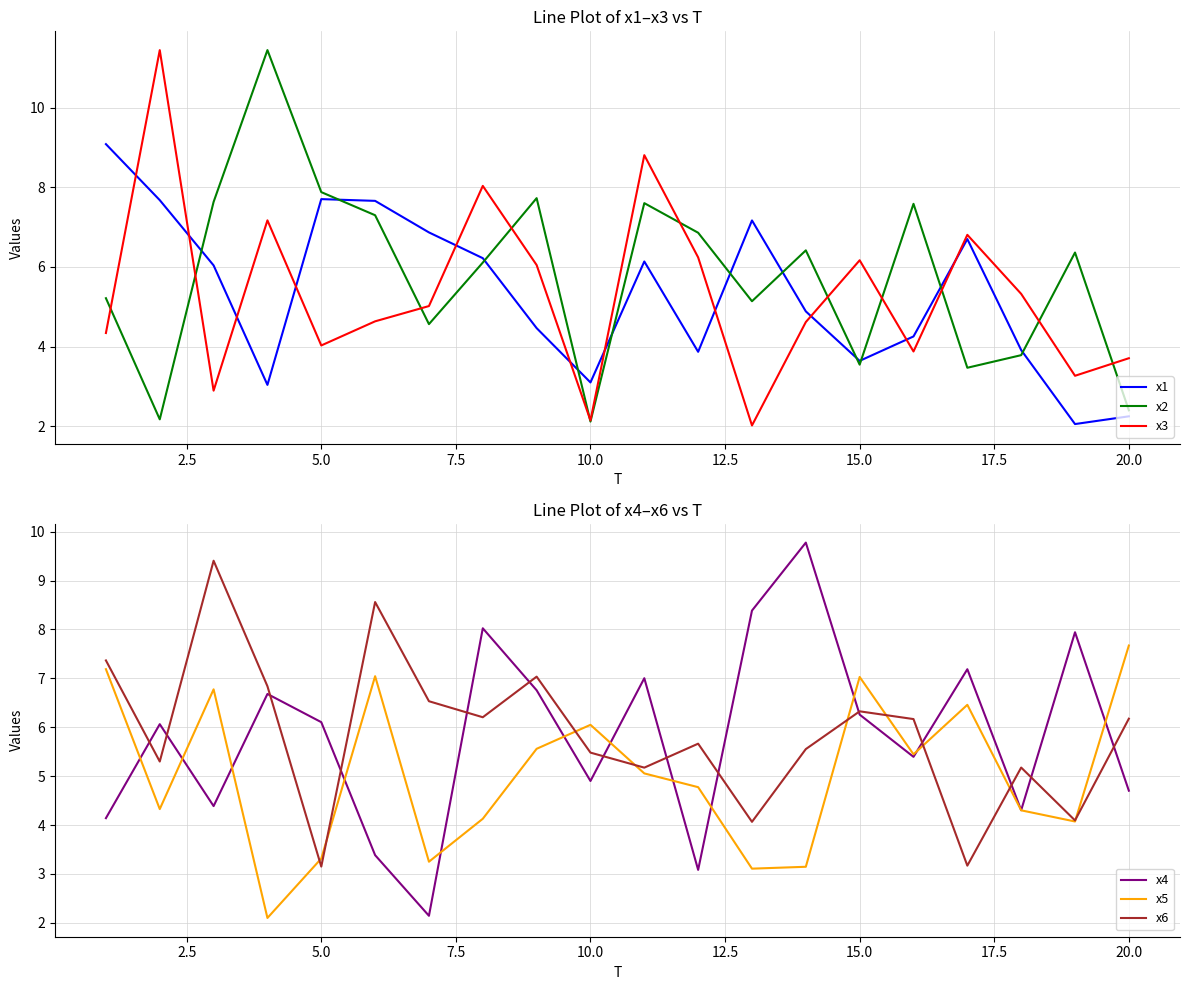

What is the highest value of the x6 series?

9.4